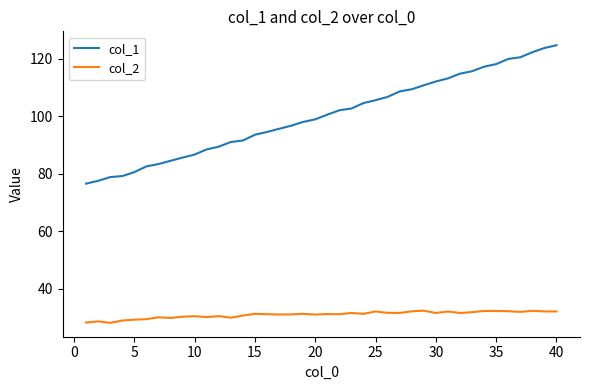

What is the difference between the maximum and minimum values in the col_2 series?

4.2